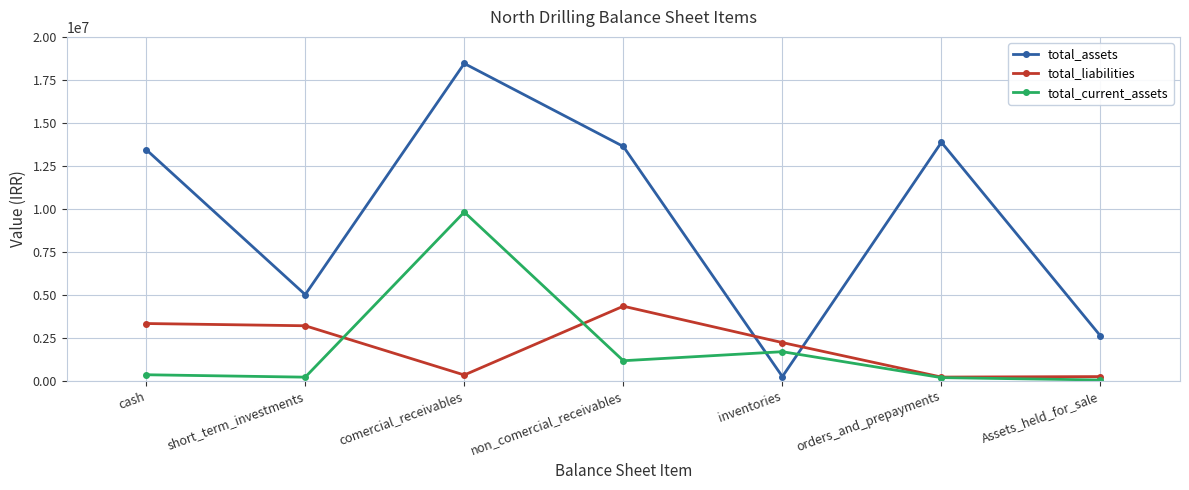

What is the spread (max minus min) of values at cash?

13096287